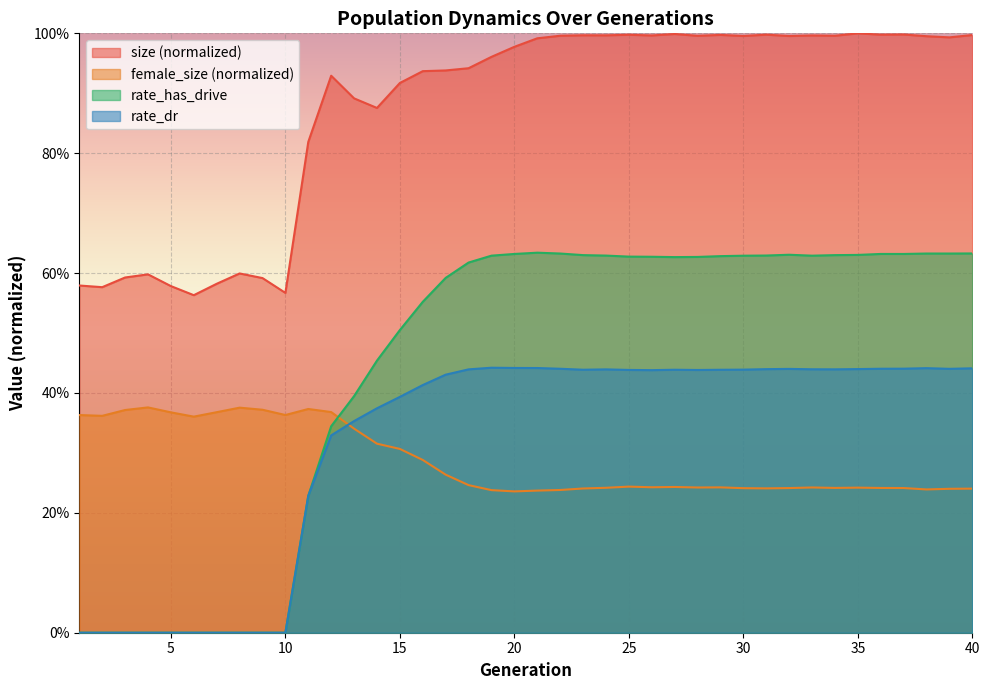

Count the female_size values in the range 0 to 1.

40